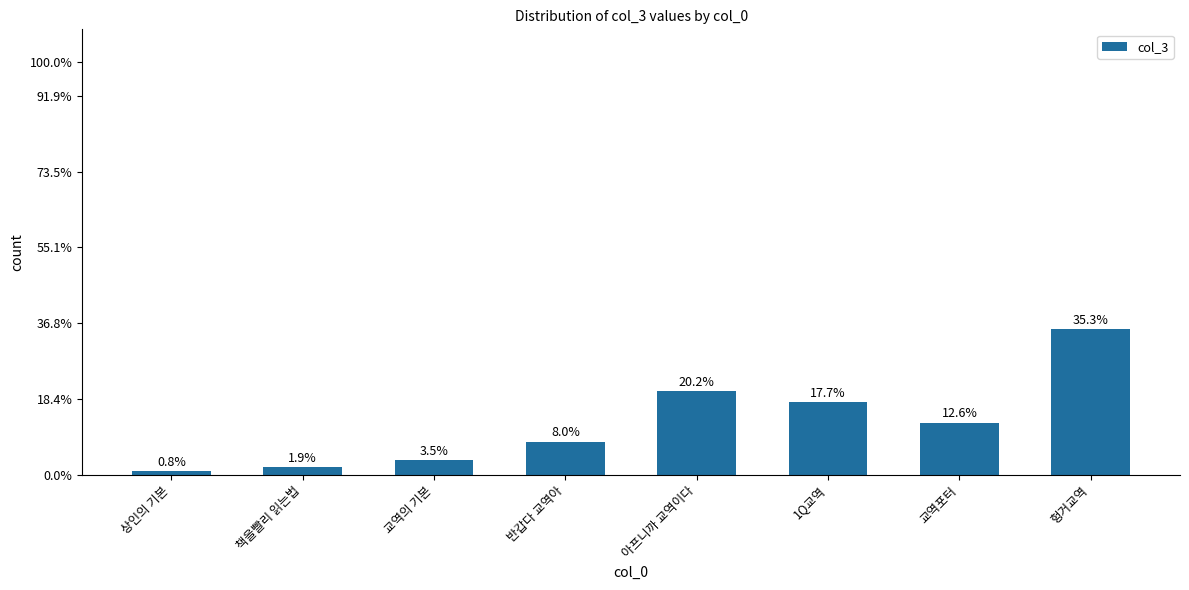

Where is the data nearest to the value 286?

1Q교역